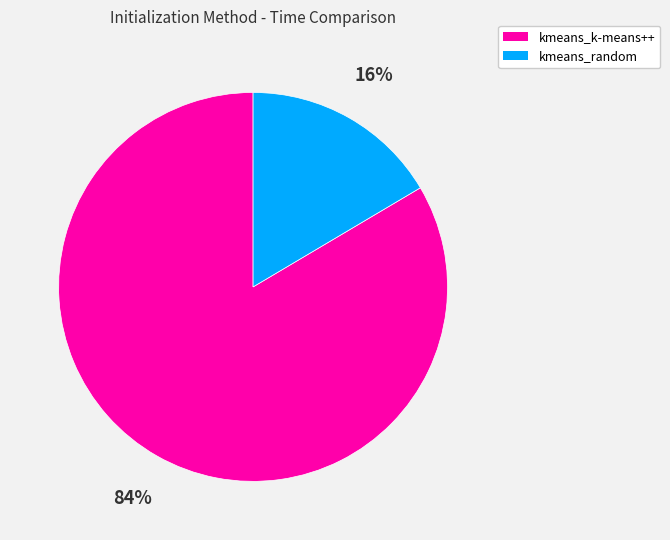

To the nearest percent, what is the combined percentage of kmeans_k-means++ and kmeans_random?

100%